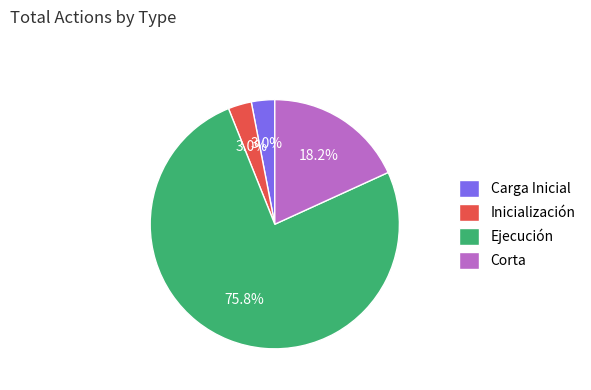

To the nearest percent, what is the difference between the largest and smallest slice percentages?

73%